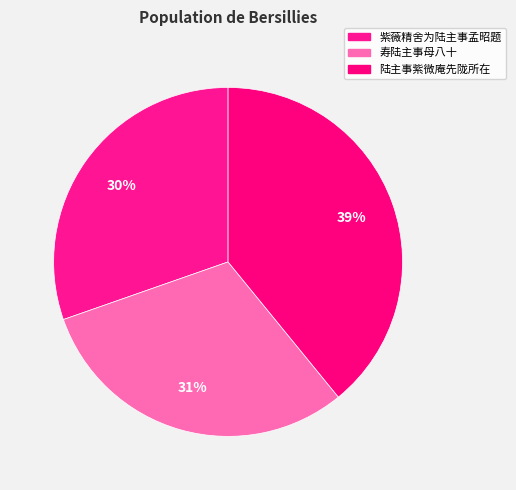

Count the number of slices in the pie.

3